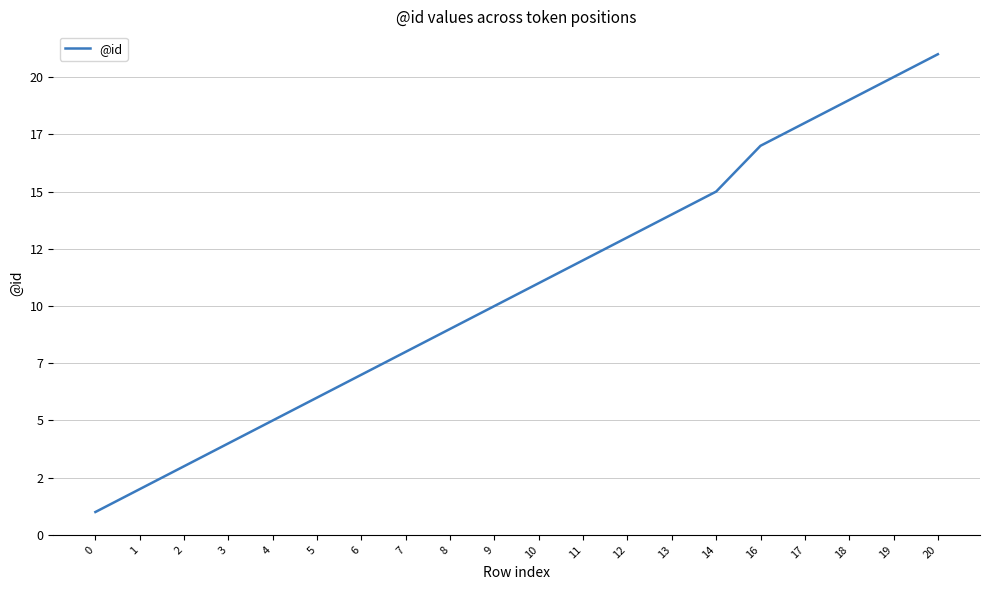

What is the sum of the values at 9 and 16?

27